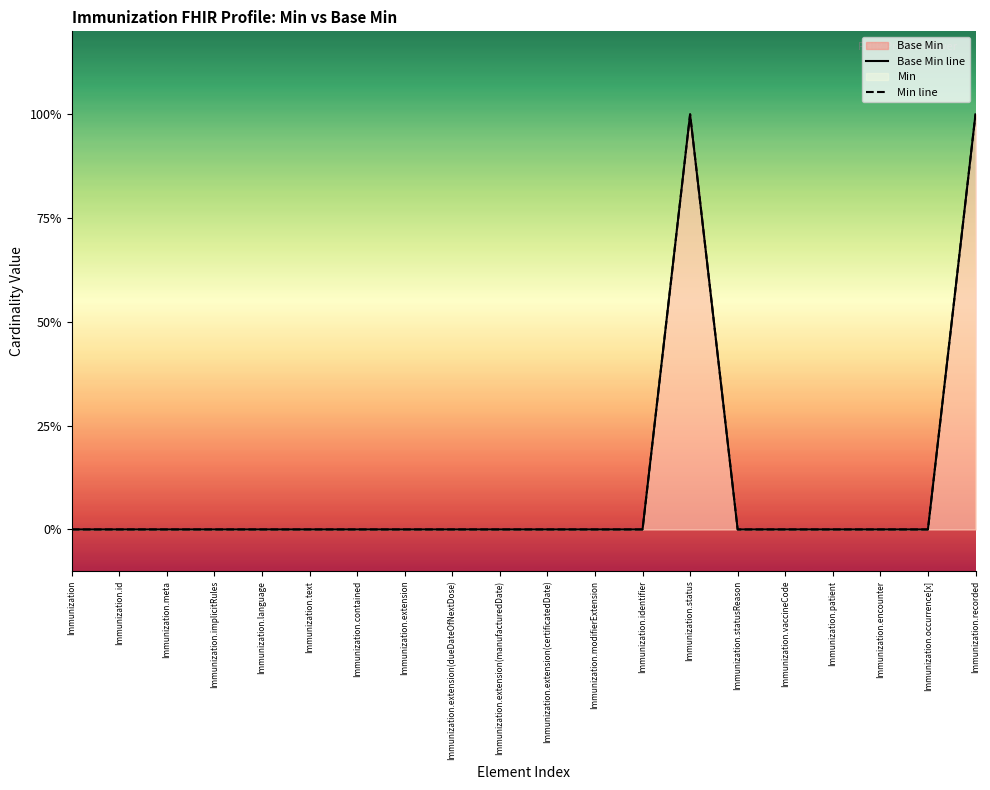

How many lines are shown in the chart?

2